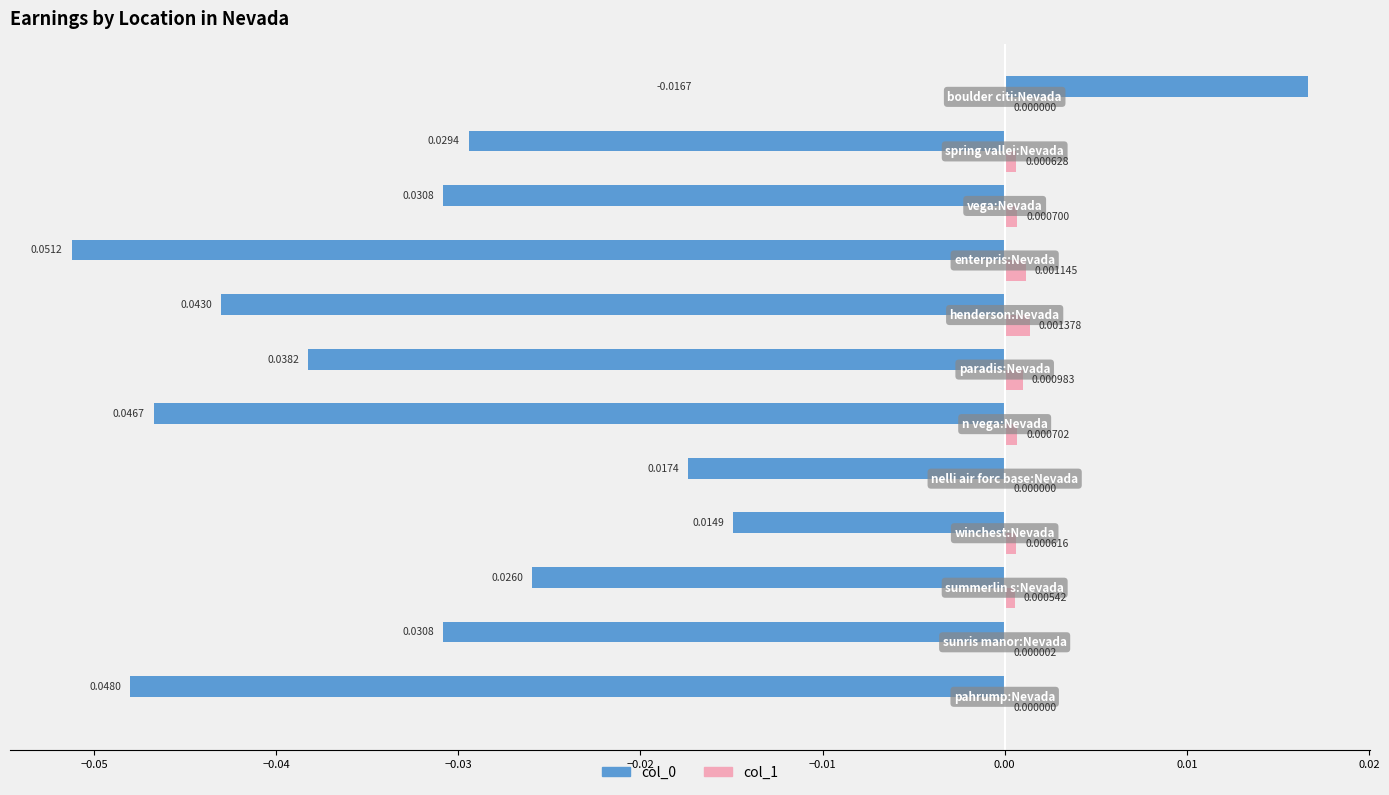

Which series has the largest total across all categories?

col_1